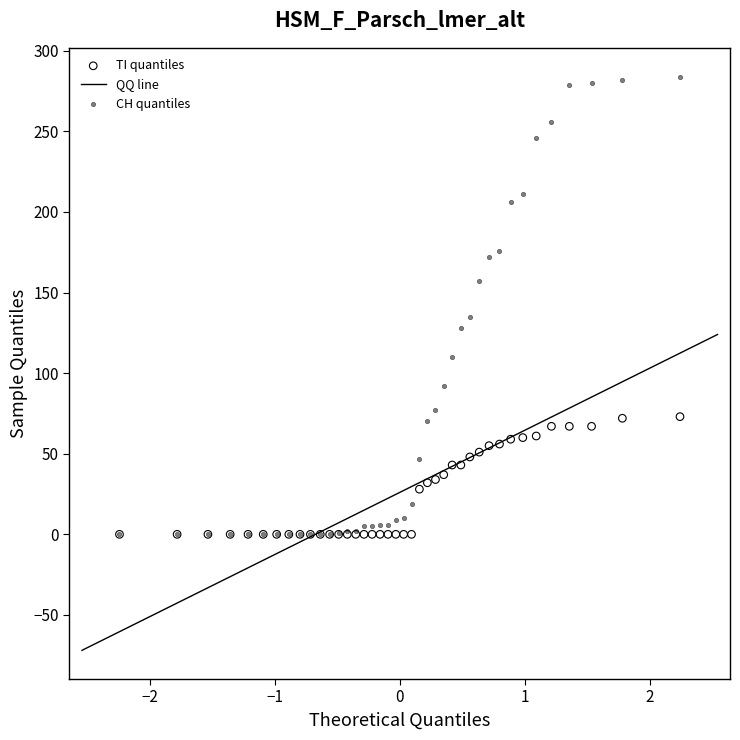

In the CH quantiles series, what Y value is closest to 142?

135